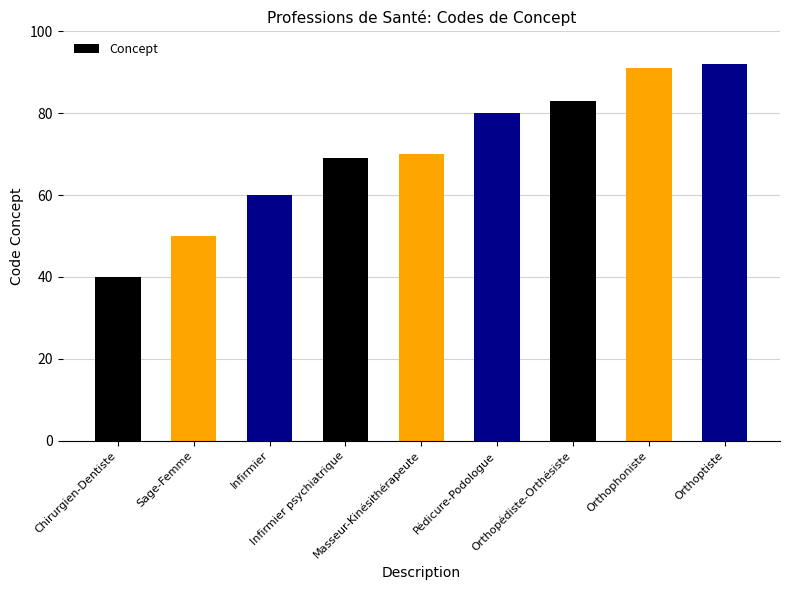

How many values are below 70?

4